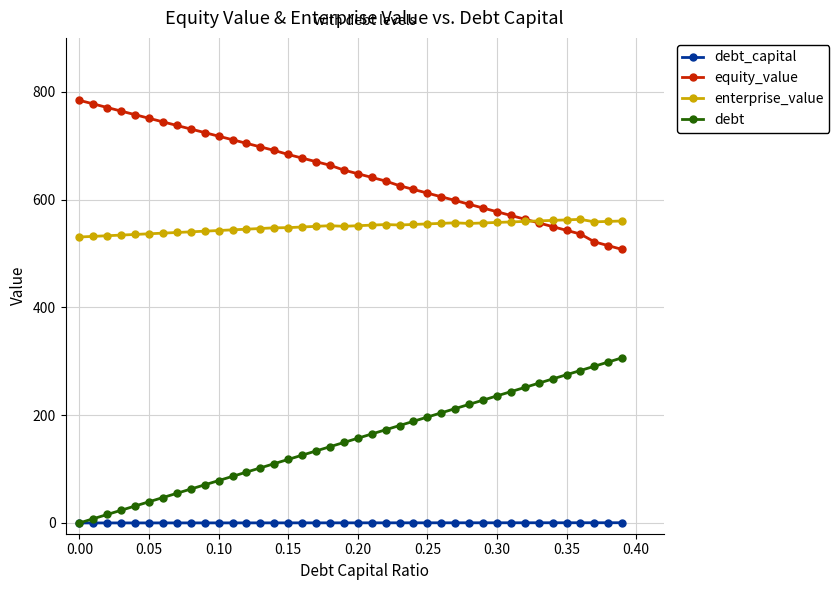

Which series has the largest total across all categories?

equity_value